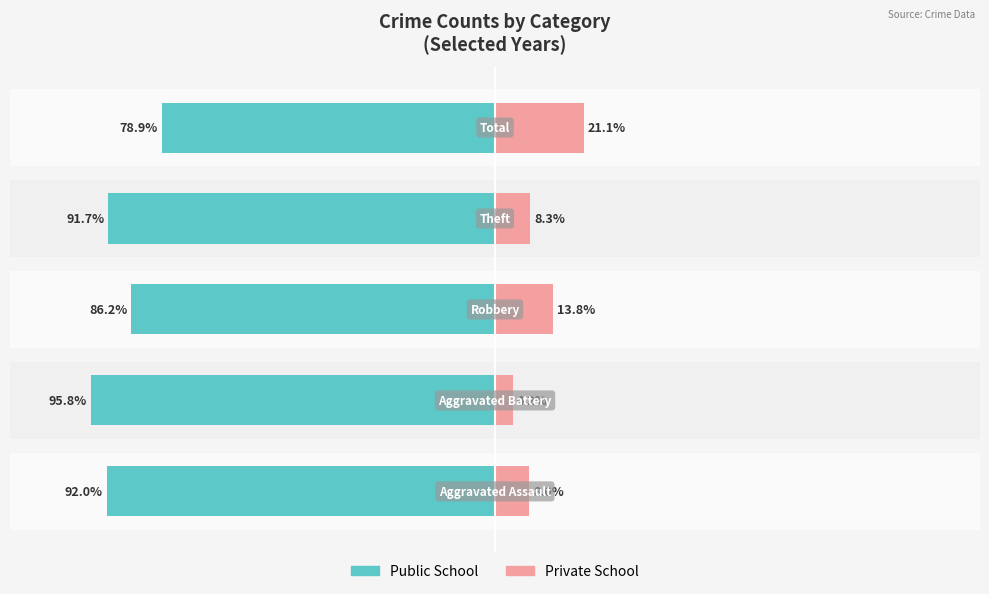

How many distinct data groups are displayed?

2